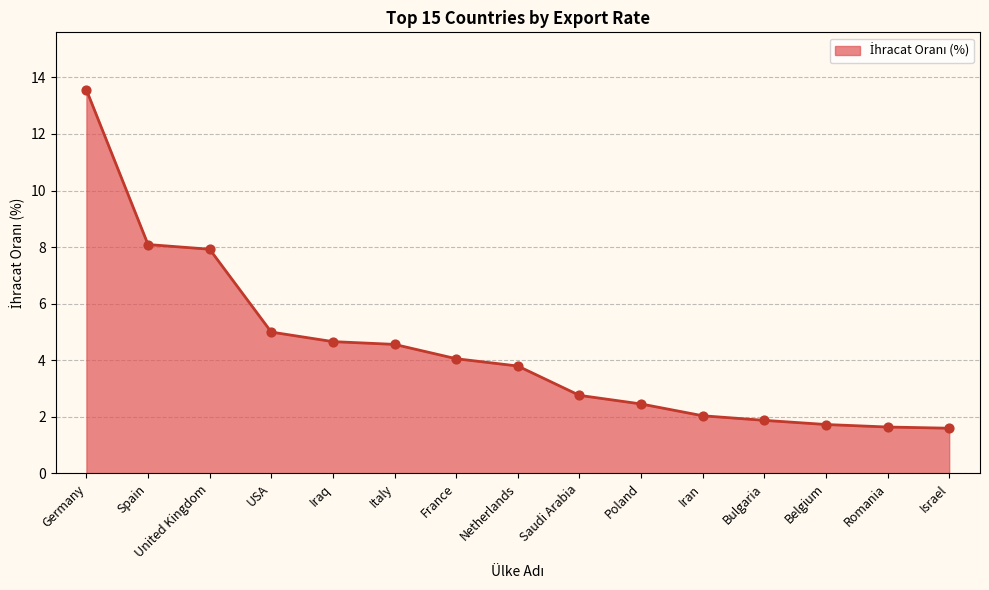

What is the change in value from Spain to Poland?

-5.6